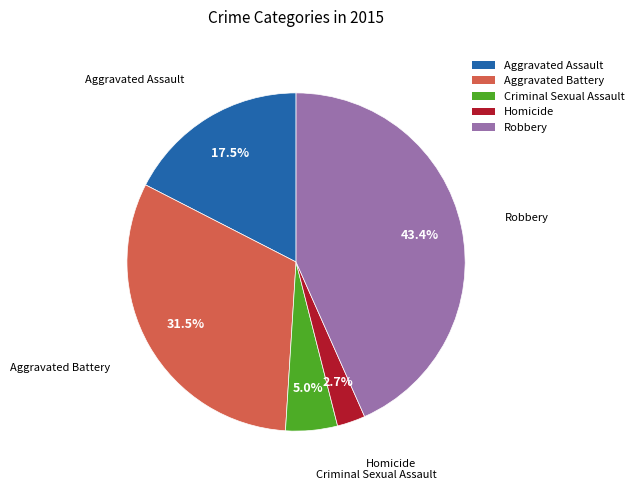

To the nearest percent, what is the difference between the largest and smallest slice percentages?

41%